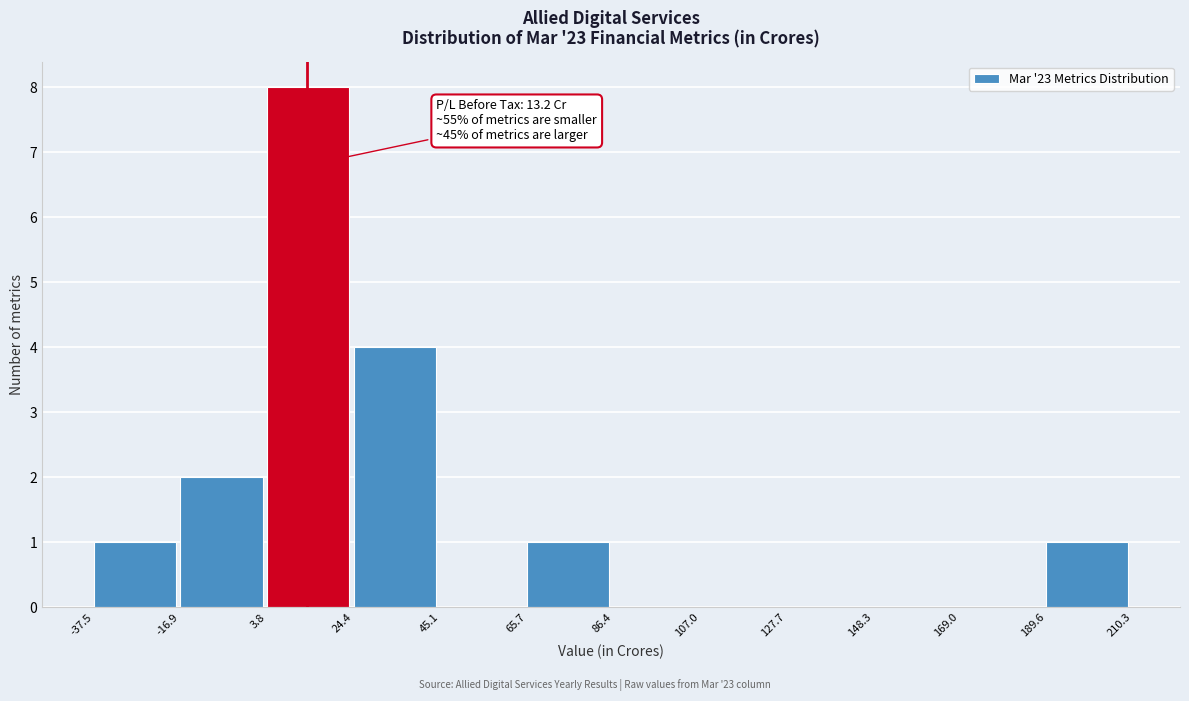

Which range on the x-axis has the tallest bar?

3.8 to 24.4